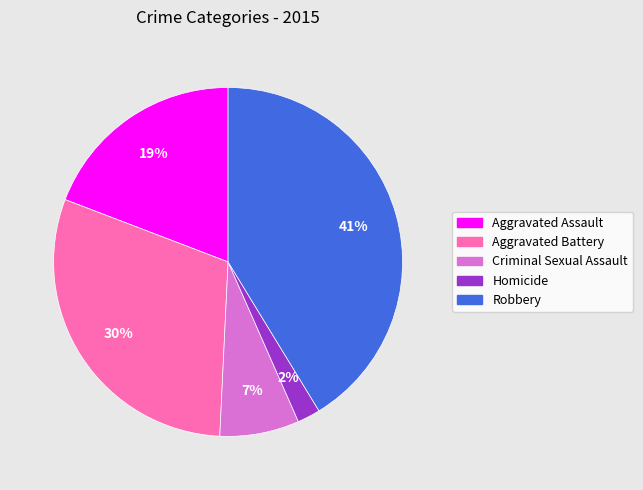

To the nearest percent, what is the difference between the Aggravated Assault and Aggravated Battery slice percentages?

11%